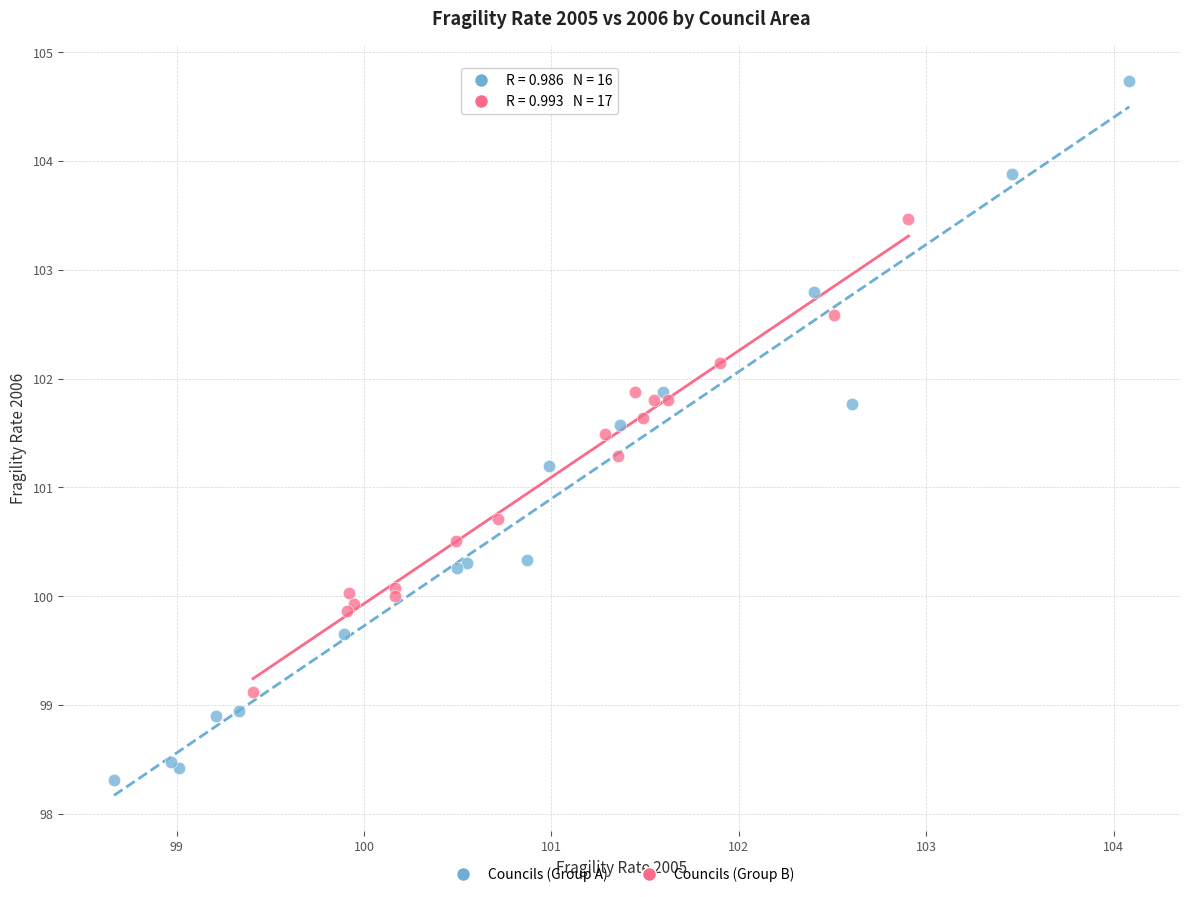

Which series reaches the minimum Y coordinate?

Councils (Group A)